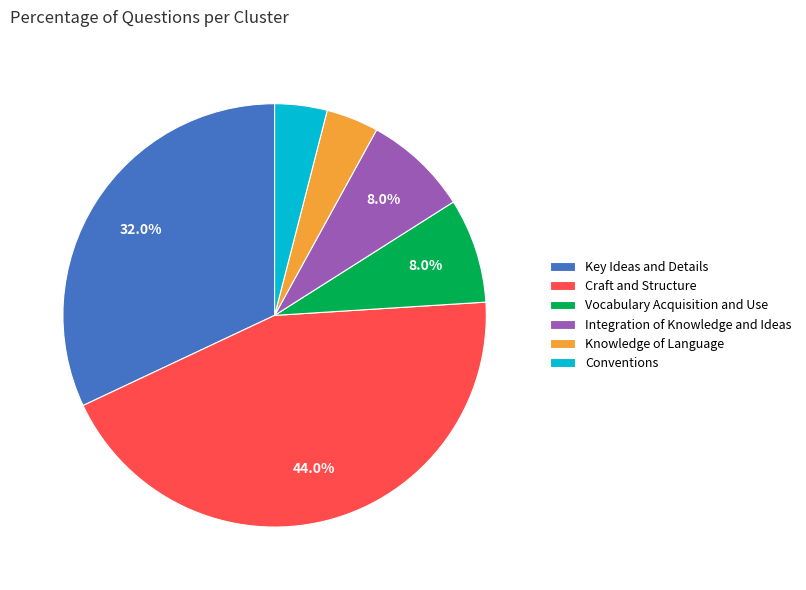

What percentage is the Key Ideas and Details slice, to the nearest percent?

32%